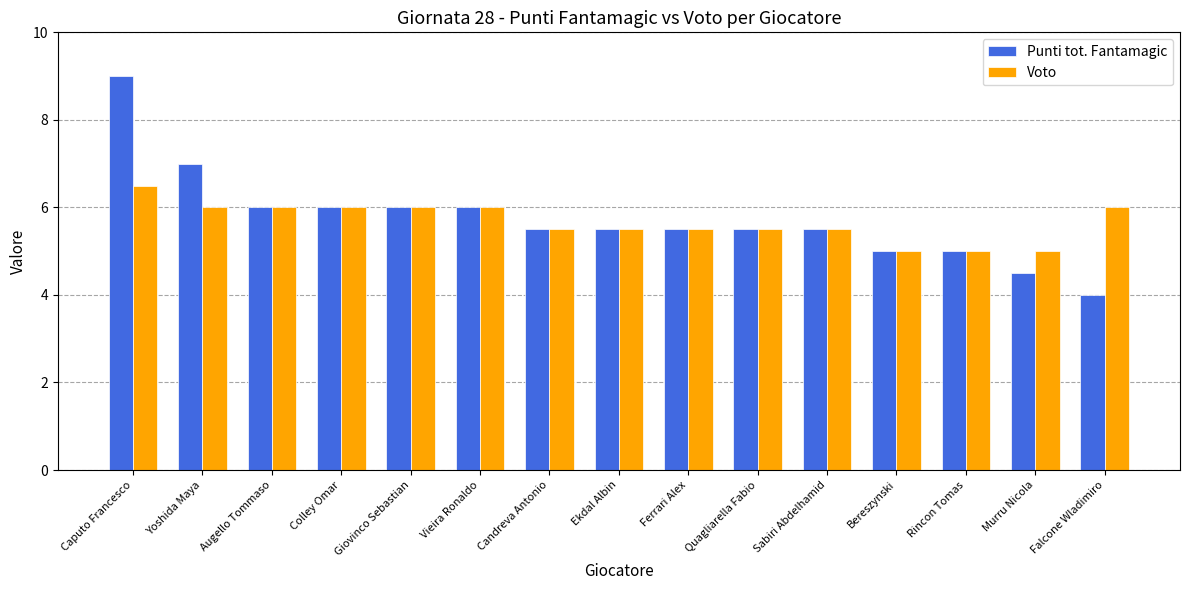

At which category is the sum across all series the highest?

Caputo Francesco